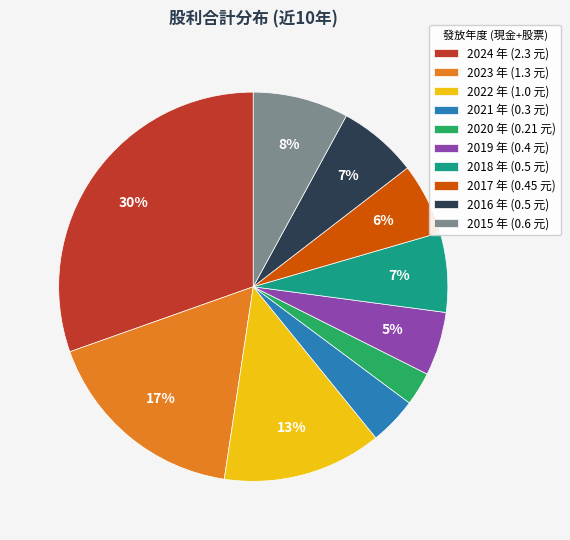

Approximately how many times larger is the value at 2015 compared to 2022?

0.6